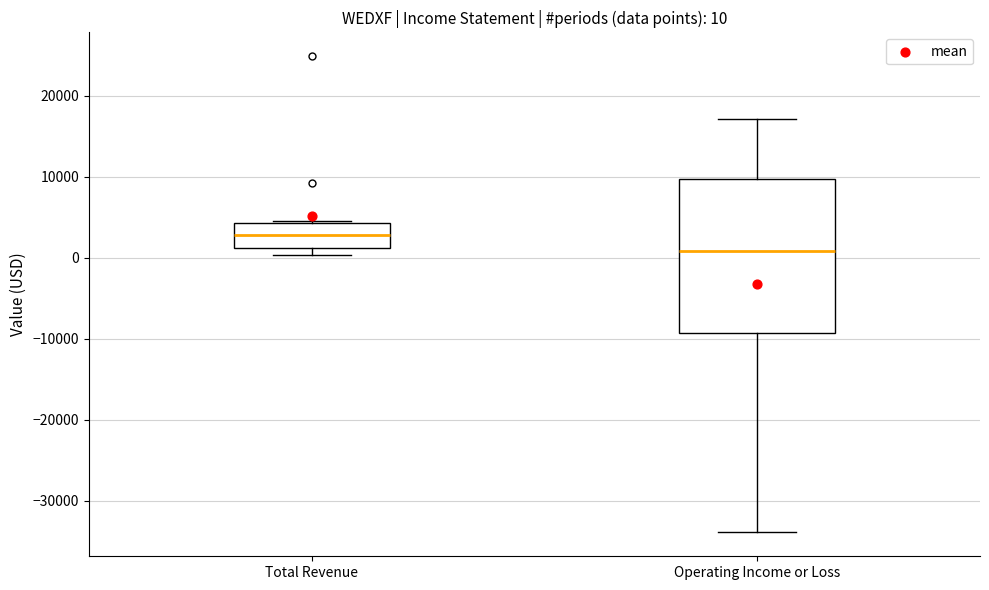

Which box is the tallest, from its lower edge to its upper edge?

Operating Income or Loss